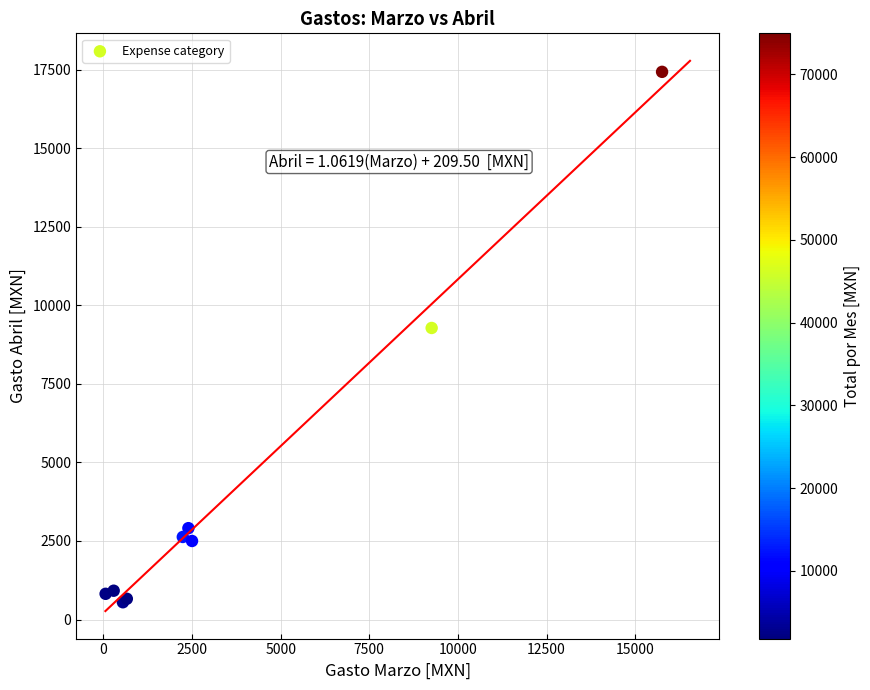

What Y value in the scatter plot is closest to 8991?

9280.0